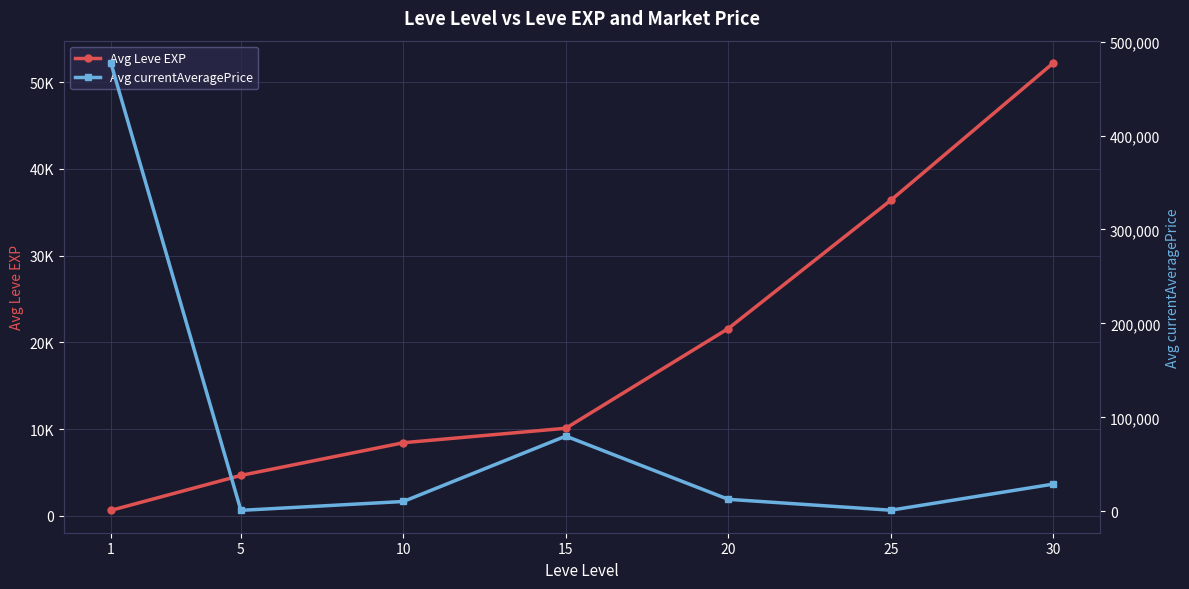

How many values in the Avg Leve EXP series are below 10100?

3